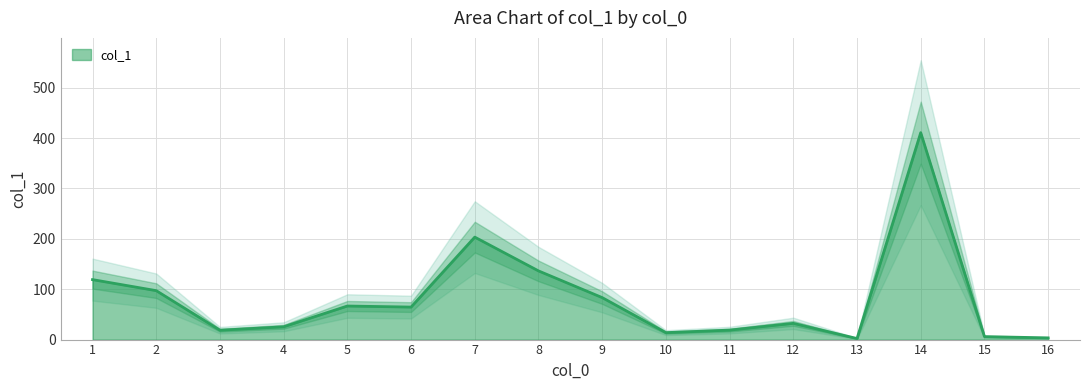

Between 10 and 9, which is larger?

9